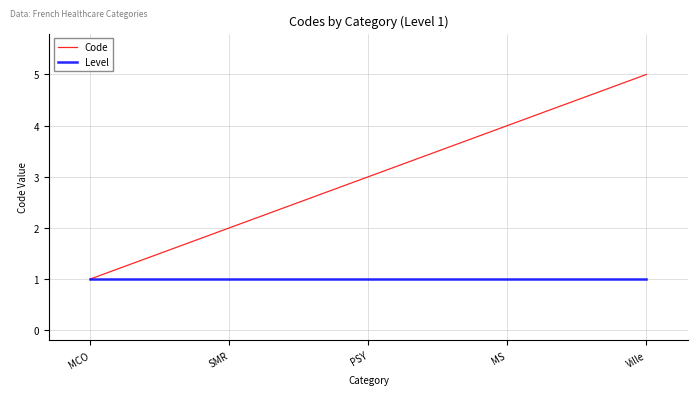

List the series in order of their peak value, lowest first.

Level, Code